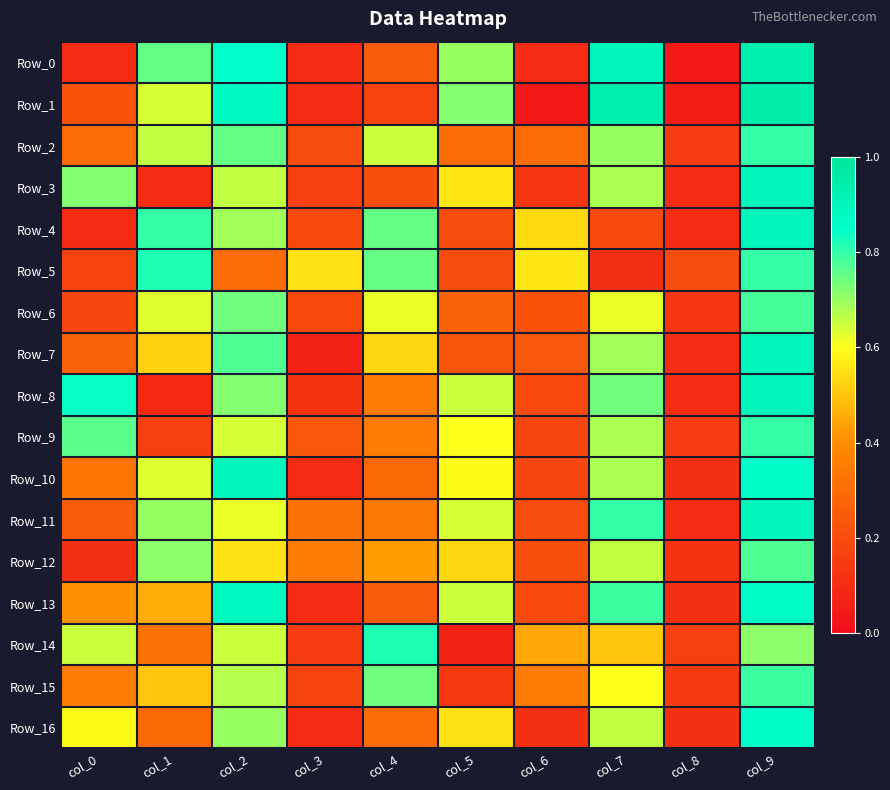

Reading left to right, transcribe all the data shown in this chart.

Row_0: col_0=0.1	col_1=0.8	col_2=0.8	col_3=0.1	col_4=0.2	col_5=0.7	col_6=0.1	col_7=0.9	col_8=0.0	col_9=0.9
Row_1: col_0=0.2	col_1=0.6	col_2=0.9	col_3=0.1	col_4=0.2	col_5=0.7	col_6=0.0	col_7=0.9	col_8=0.1	col_9=0.9
Row_2: col_0=0.3	col_1=0.7	col_2=0.8	col_3=0.2	col_4=0.7	col_5=0.3	col_6=0.3	col_7=0.7	col_8=0.1	col_9=0.8
Row_3: col_0=0.7	col_1=0.1	col_2=0.7	col_3=0.2	col_4=0.2	col_5=0.6	col_6=0.1	col_7=0.7	col_8=0.1	col_9=0.9
Row_4: col_0=0.1	col_1=0.8	col_2=0.7	col_3=0.2	col_4=0.8	col_5=0.2	col_6=0.5	col_7=0.2	col_8=0.1	col_9=0.9
Row_5: col_0=0.2	col_1=0.8	col_2=0.3	col_3=0.6	col_4=0.8	col_5=0.2	col_6=0.6	col_7=0.1	col_8=0.2	col_9=0.8
Row_6: col_0=0.2	col_1=0.6	col_2=0.7	col_3=0.2	col_4=0.6	col_5=0.3	col_6=0.2	col_7=0.6	col_8=0.1	col_9=0.8
Row_7: col_0=0.3	col_1=0.5	col_2=0.8	col_3=0.1	col_4=0.5	col_5=0.2	col_6=0.2	col_7=0.7	col_8=0.1	col_9=0.9
Row_8: col_0=0.8	col_1=0.1	col_2=0.7	col_3=0.1	col_4=0.3	col_5=0.7	col_6=0.2	col_7=0.7	col_8=0.1	col_9=0.9
Row_9: col_0=0.8	col_1=0.2	col_2=0.6	col_3=0.2	col_4=0.3	col_5=0.6	col_6=0.2	col_7=0.7	col_8=0.1	col_9=0.8
Row_10: col_0=0.3	col_1=0.6	col_2=0.9	col_3=0.1	col_4=0.3	col_5=0.6	col_6=0.2	col_7=0.7	col_8=0.1	col_9=0.9
Row_11: col_0=0.2	col_1=0.7	col_2=0.6	col_3=0.3	col_4=0.3	col_5=0.6	col_6=0.2	col_7=0.8	col_8=0.1	col_9=0.9
Row_12: col_0=0.1	col_1=0.7	col_2=0.6	col_3=0.3	col_4=0.4	col_5=0.5	col_6=0.2	col_7=0.7	col_8=0.1	col_9=0.8
Row_13: col_0=0.4	col_1=0.5	col_2=0.9	col_3=0.1	col_4=0.2	col_5=0.7	col_6=0.2	col_7=0.8	col_8=0.1	col_9=0.9
Row_14: col_0=0.7	col_1=0.3	col_2=0.7	col_3=0.1	col_4=0.8	col_5=0.1	col_6=0.5	col_7=0.5	col_8=0.2	col_9=0.7
Row_15: col_0=0.3	col_1=0.5	col_2=0.7	col_3=0.2	col_4=0.7	col_5=0.1	col_6=0.3	col_7=0.6	col_8=0.1	col_9=0.8
Row_16: col_0=0.6	col_1=0.3	col_2=0.7	col_3=0.1	col_4=0.3	col_5=0.6	col_6=0.1	col_7=0.7	col_8=0.1	col_9=0.9